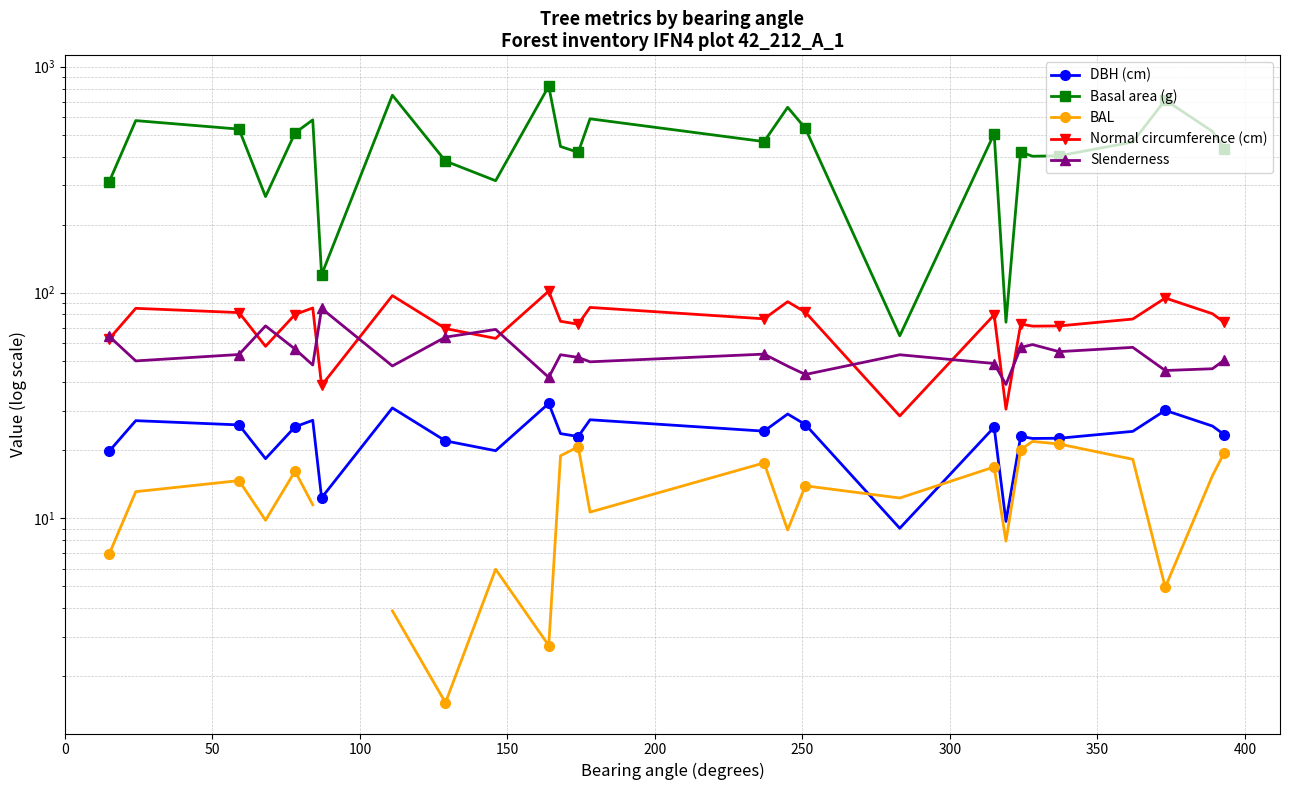

True or false: DBH (cm) and Slenderness cross at least once.

False